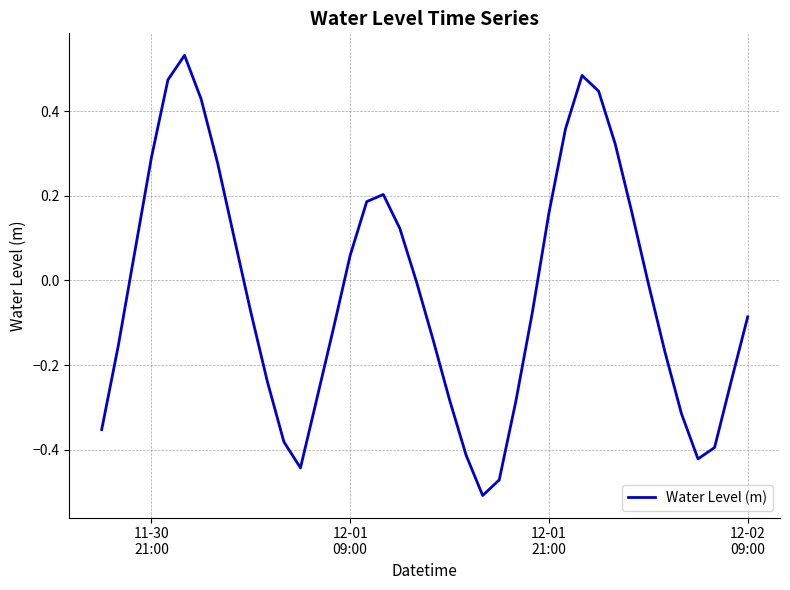

What is the difference between the maximum and minimum values?

1.0